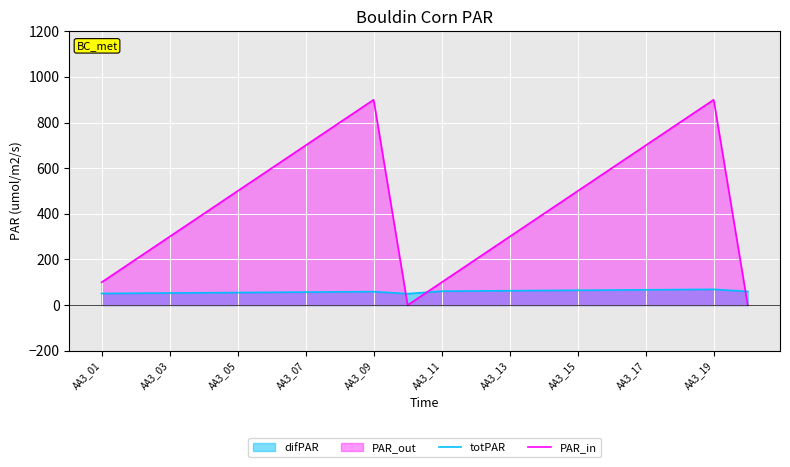

Rank the series by their average value, from lowest to highest.

totPAR, PAR_in